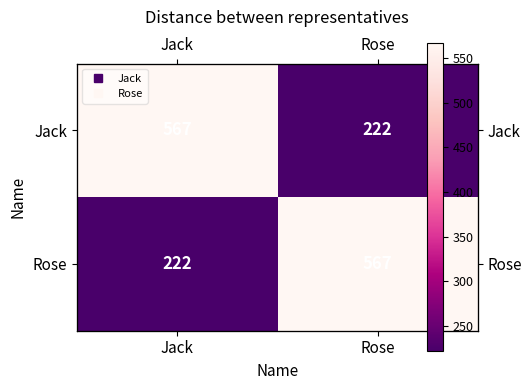

What is the difference between the maximum and minimum values in the Jack series?

345